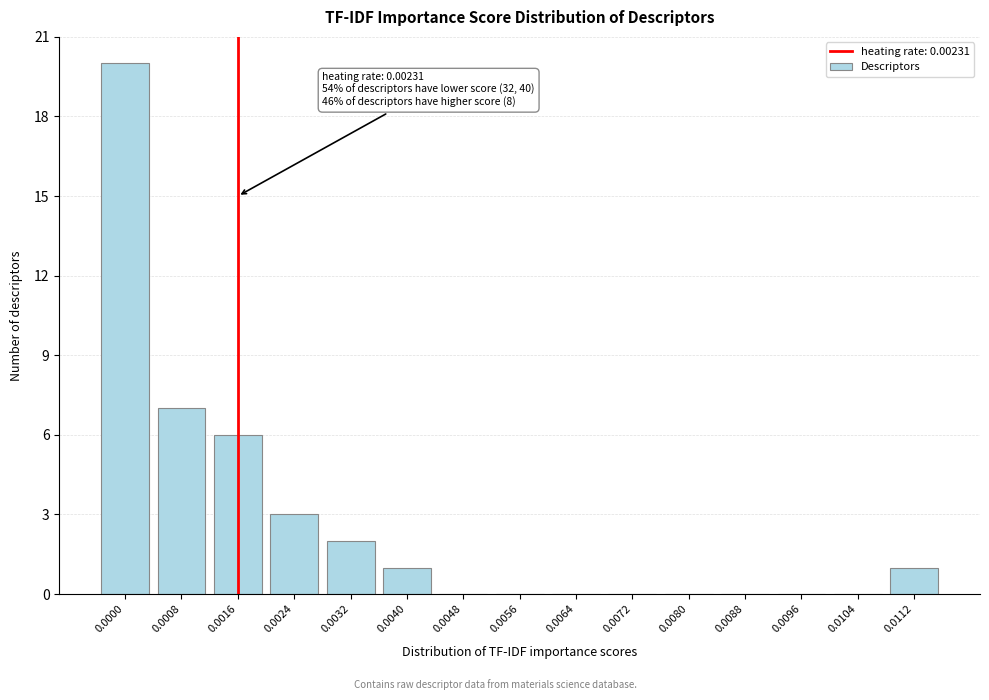

Reading left to right, transcribe all the data shown in this chart.

0.0000=20	0.0008=7	0.0016=6	0.0024=3	0.0032=2	0.0040=1	0.0048=0	0.0056=0	0.0064=0	0.0072=0	0.0080=0	0.0088=0	0.0096=0	0.0104=0	0.0112=1